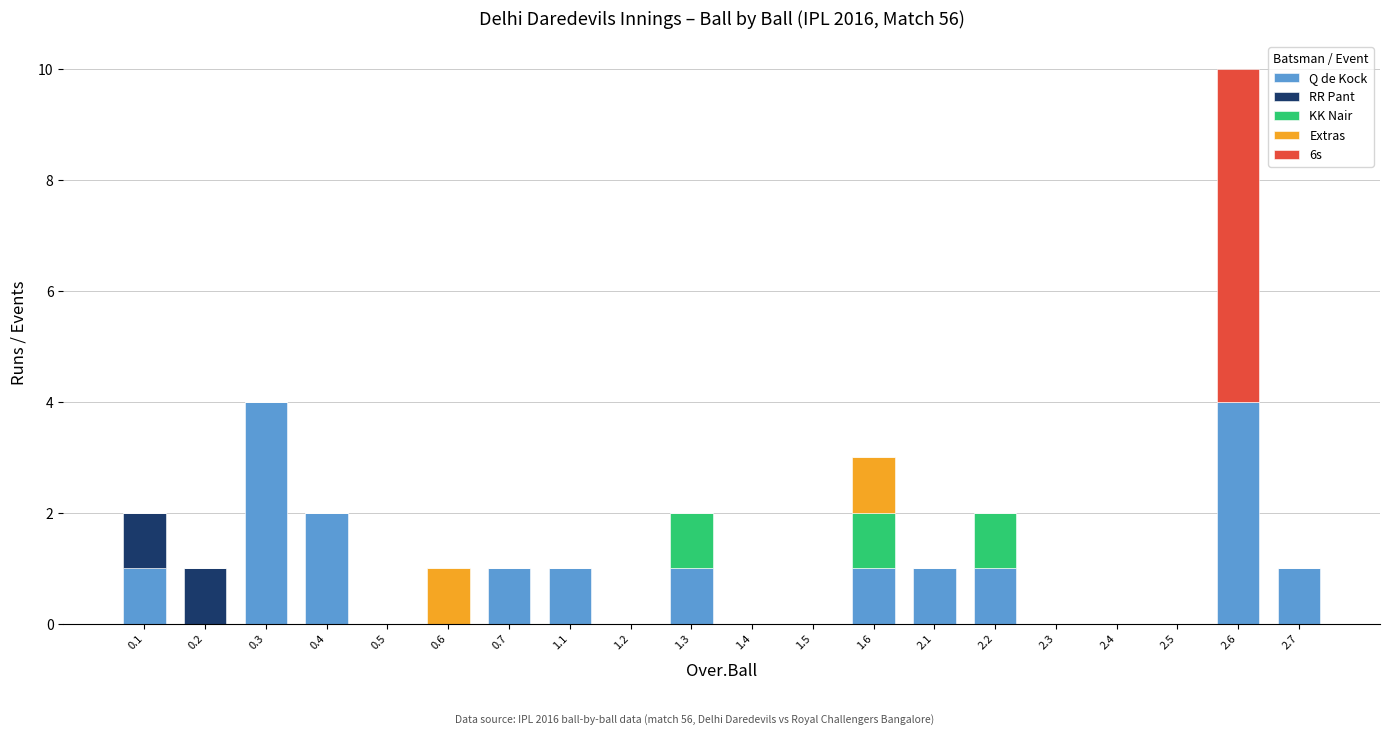

What is the maximum value for Q de Kock?

4